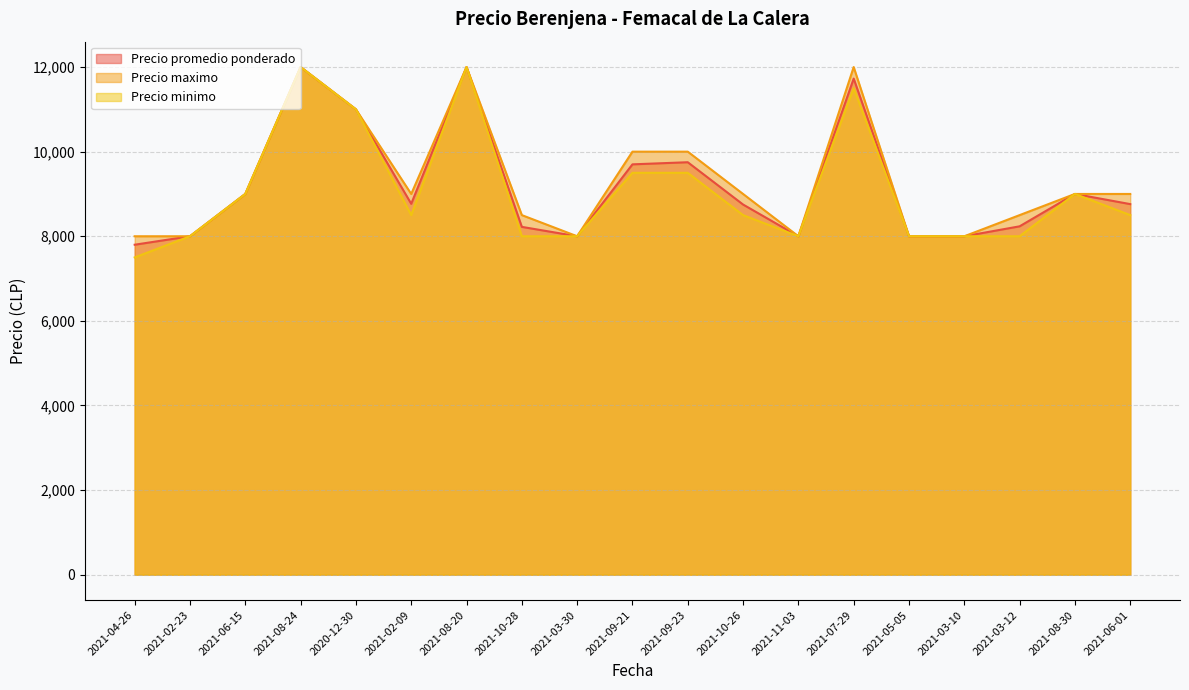

In Precio minimo, how many points are lower than both neighbors (excluding endpoints)?

2